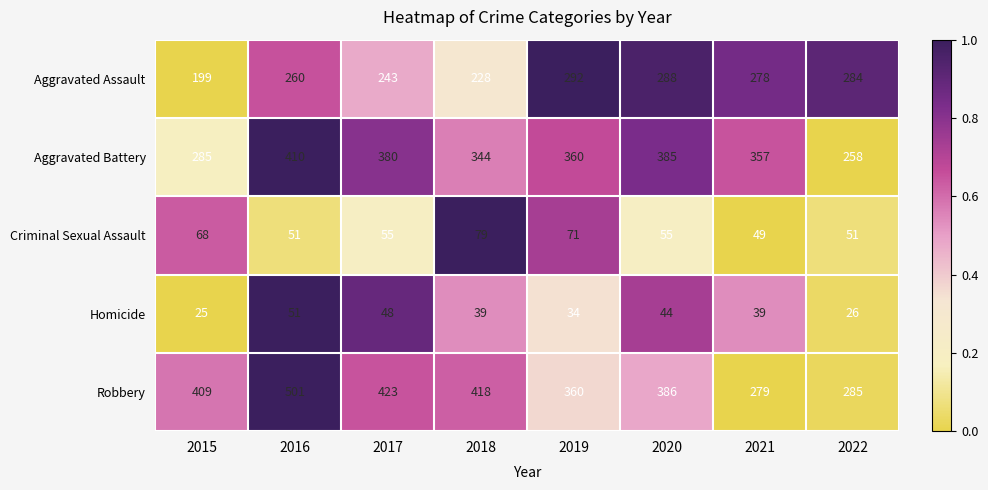

What is the difference between the second highest and minimum values in the Aggravated Assault series?

89